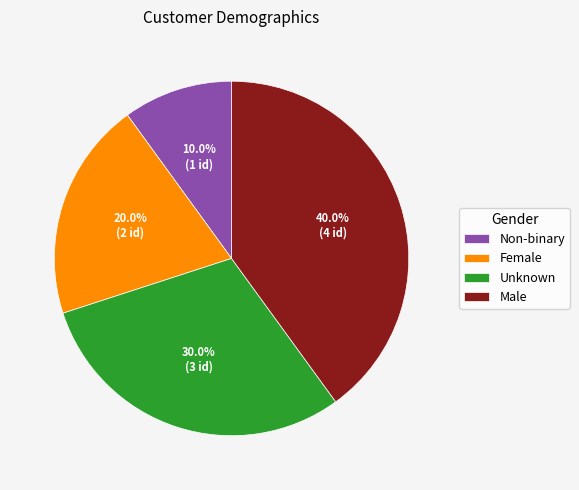

To the nearest percent, what is the difference between the largest and smallest slice percentages?

30%